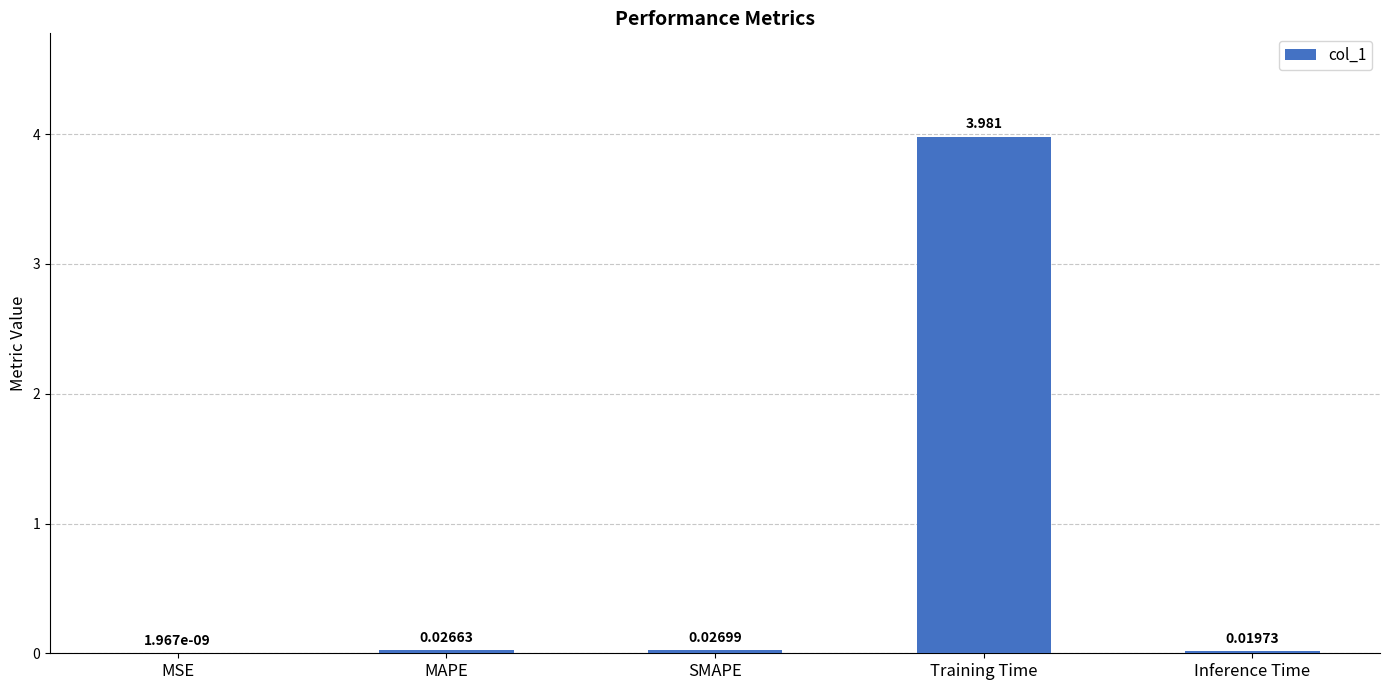

At which category does the chart reach its peak across all series?

Training Time